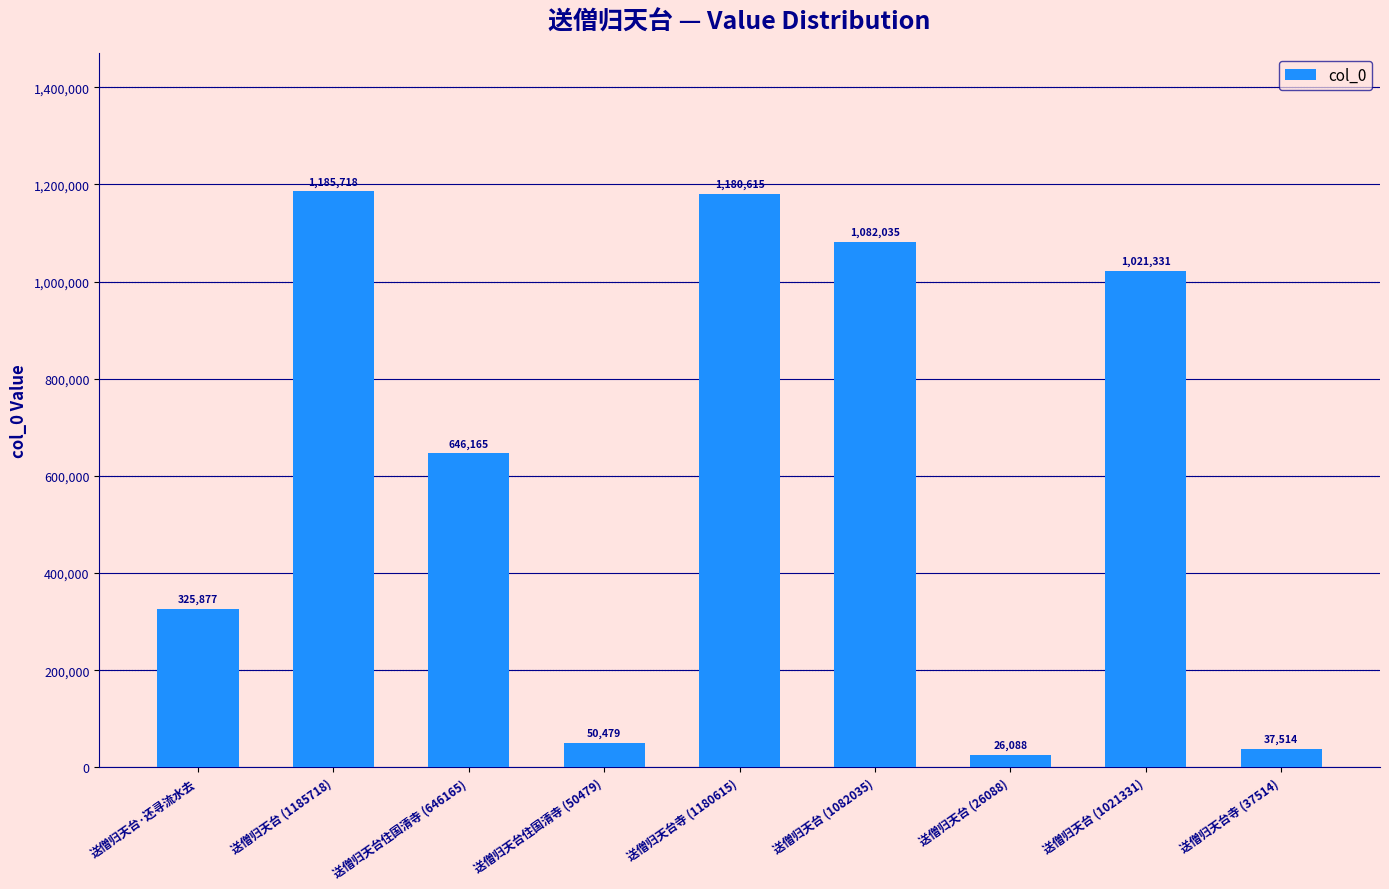

What is the change in value from 送僧归天台住国清寺 (50479) to 送僧归天台寺 (1180615)?

+1130136